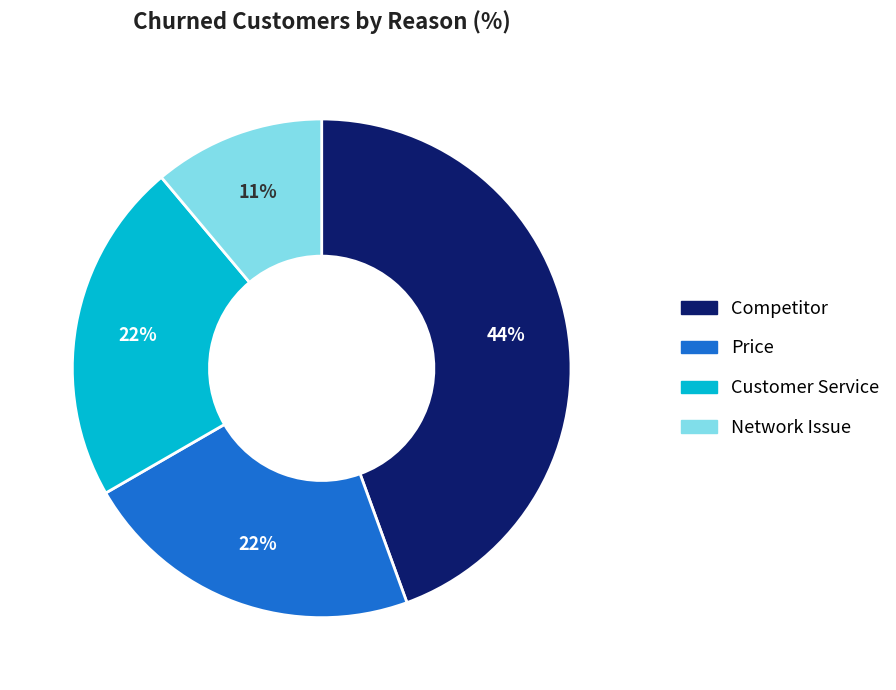

To the nearest percent, what portion does Network Issue represent?

11%